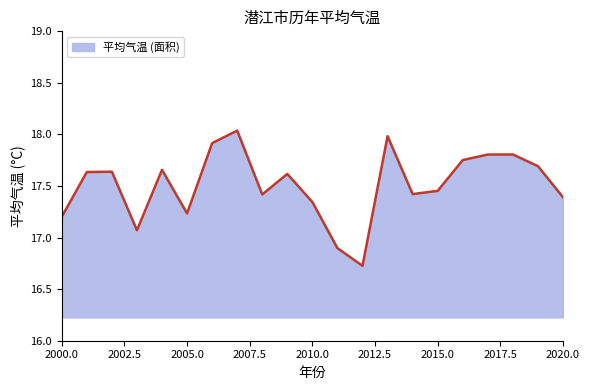

What is the minimum value shown in the chart?

16.7